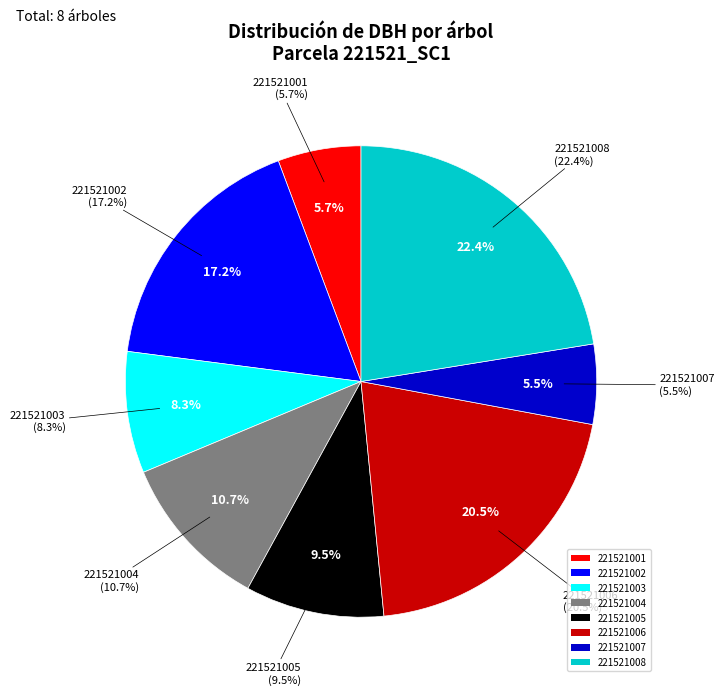

Does 221521004 represent more than half of the total?

No